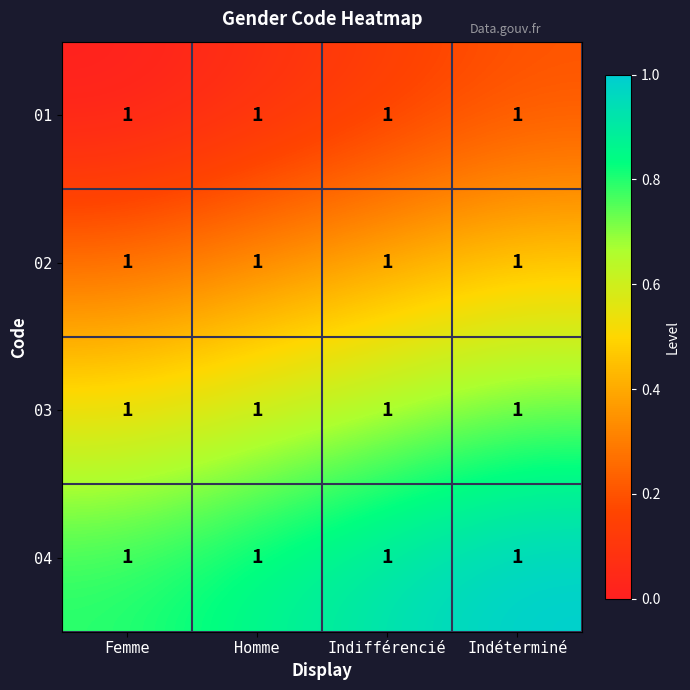

Which has a higher value, Homme or Indéterminé?

Indéterminé